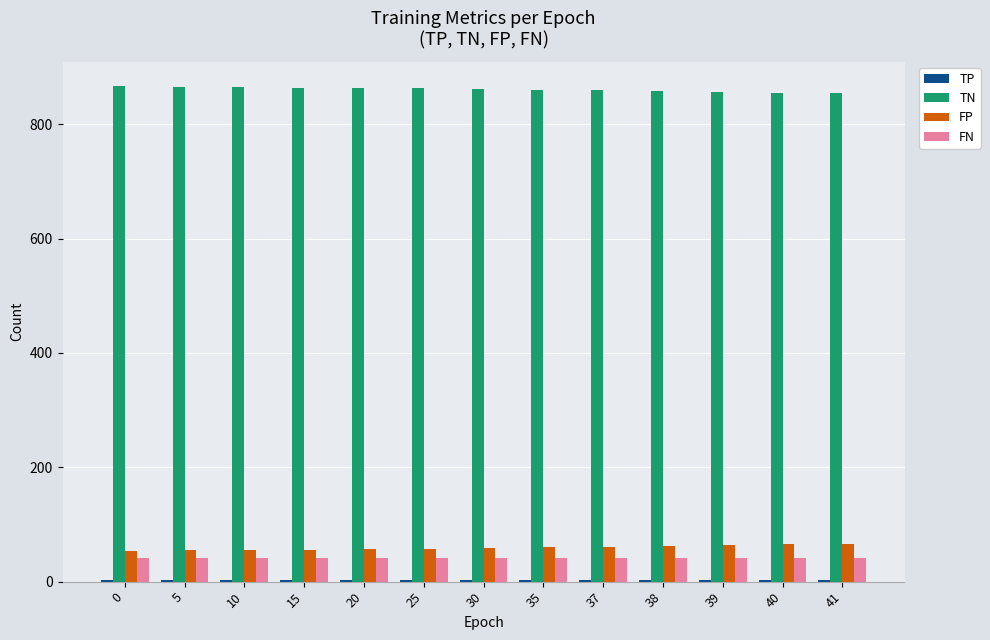

Are the bars horizontal?

No